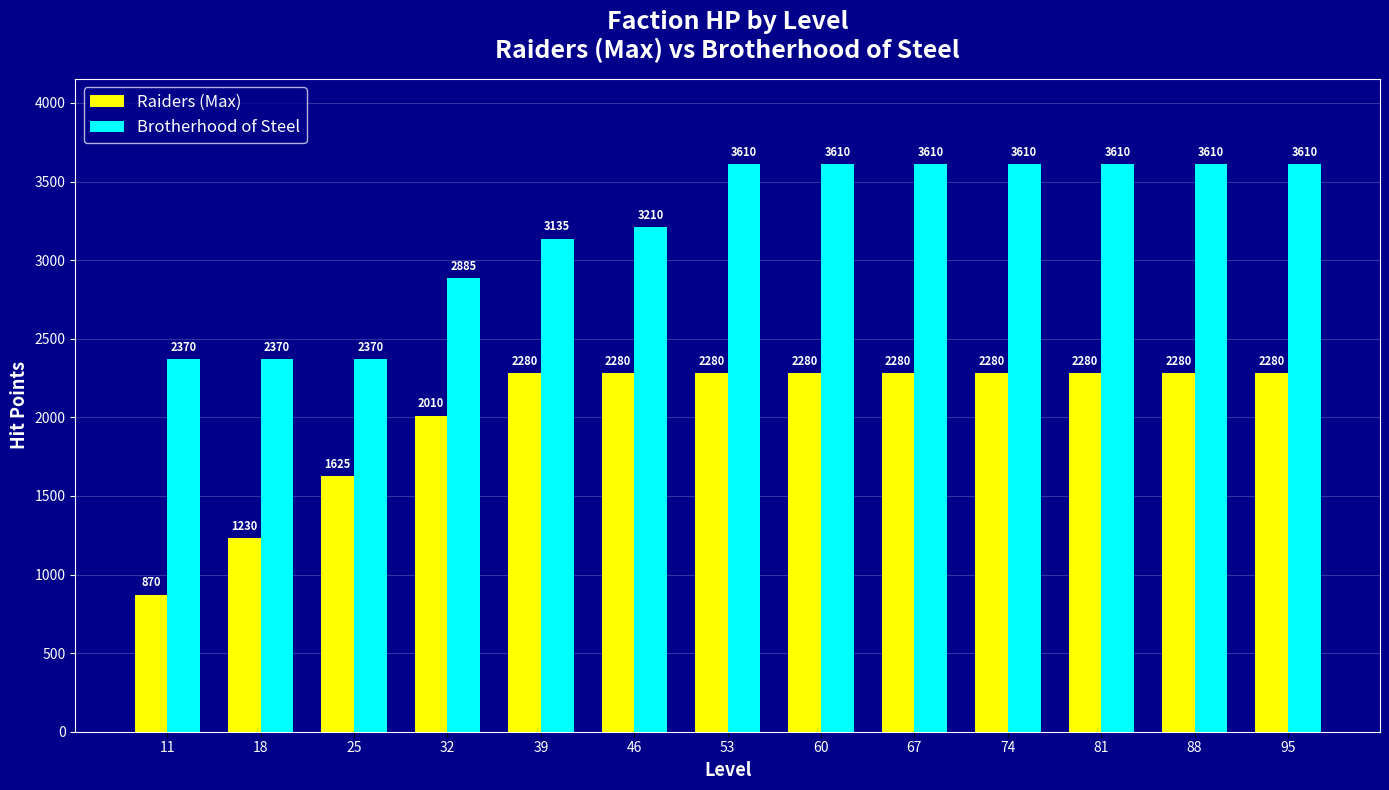

Reading right to left, transcribe all the data shown in this chart.

Raiders (Max): 2280	2280	2280	2280	2280	2280	2280	2280	2280	2010	1625	1230	870
Brotherhood of Steel: 3610	3610	3610	3610	3610	3610	3610	3210	3135	2885	2370	2370	2370